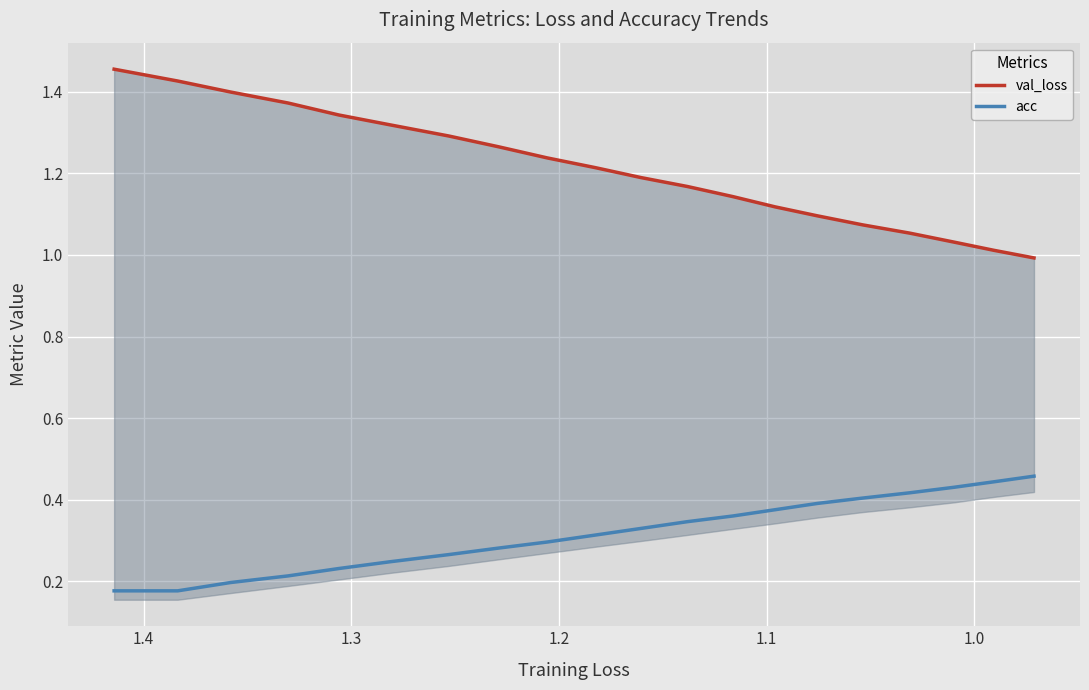

The acc series shows 0.1 at 1.0. True or false?

False